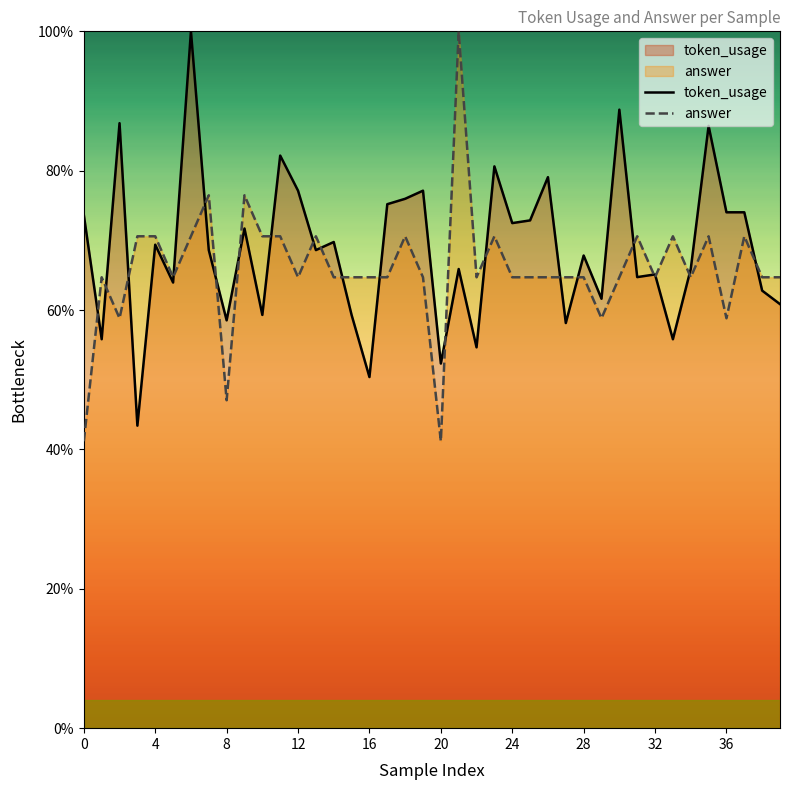

What is the sum of the token_usage values at 29 and 32?

126.7